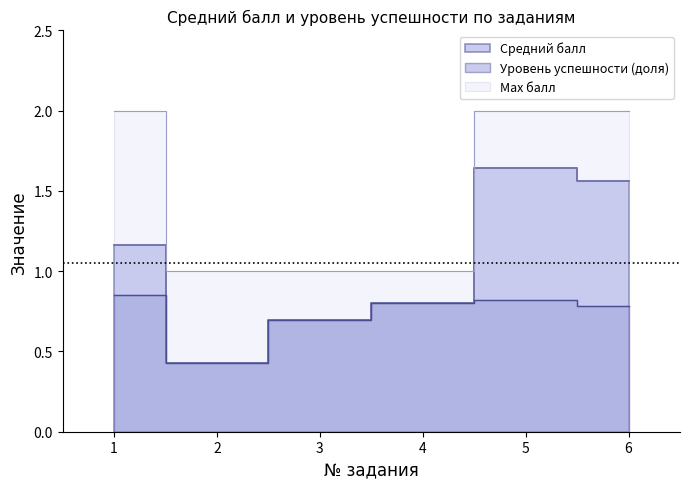

What is the value of the Уровень успешности, % от макс.балла point at the 4th from the left?

0.8